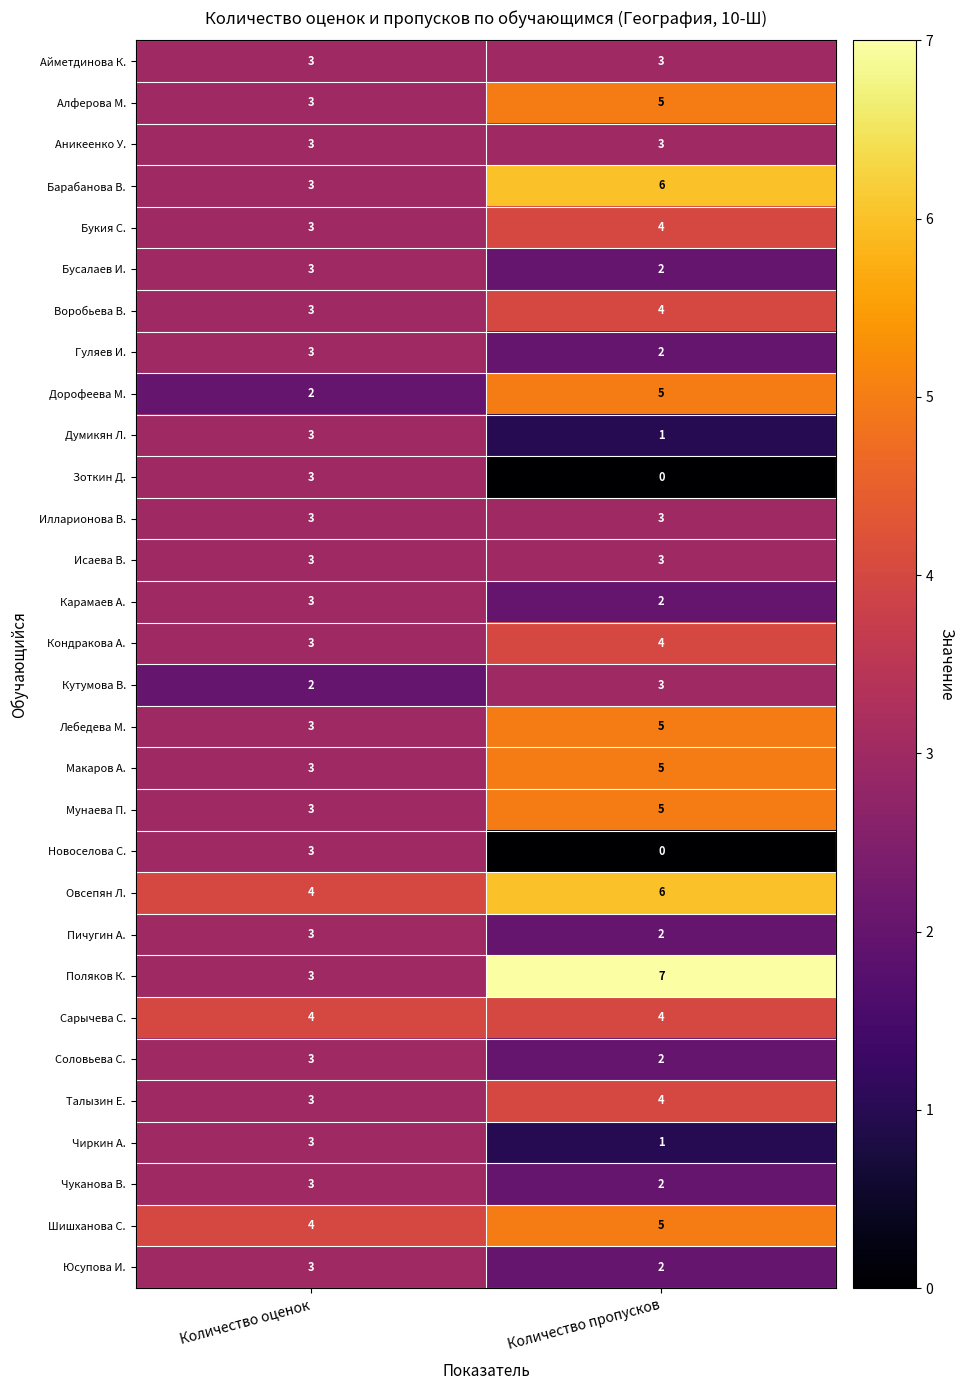

Which category has the highest value across all series?

Количество пропусков